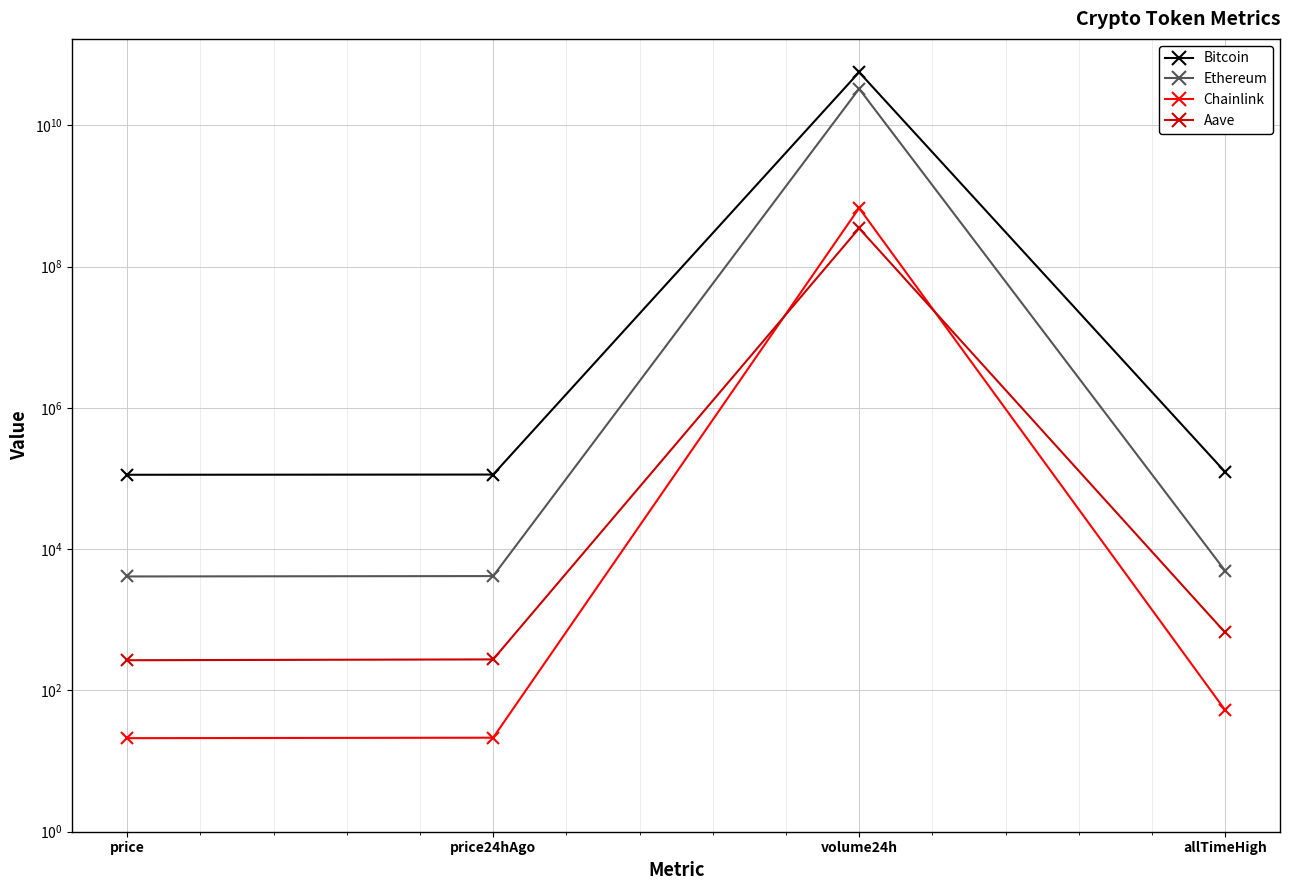

Where is the first local maximum for Chainlink?

volume24h